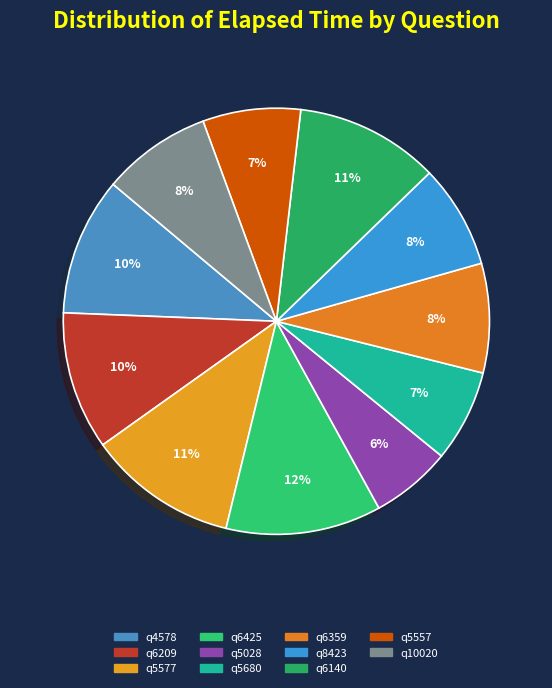

How many segments does this pie chart have?

11